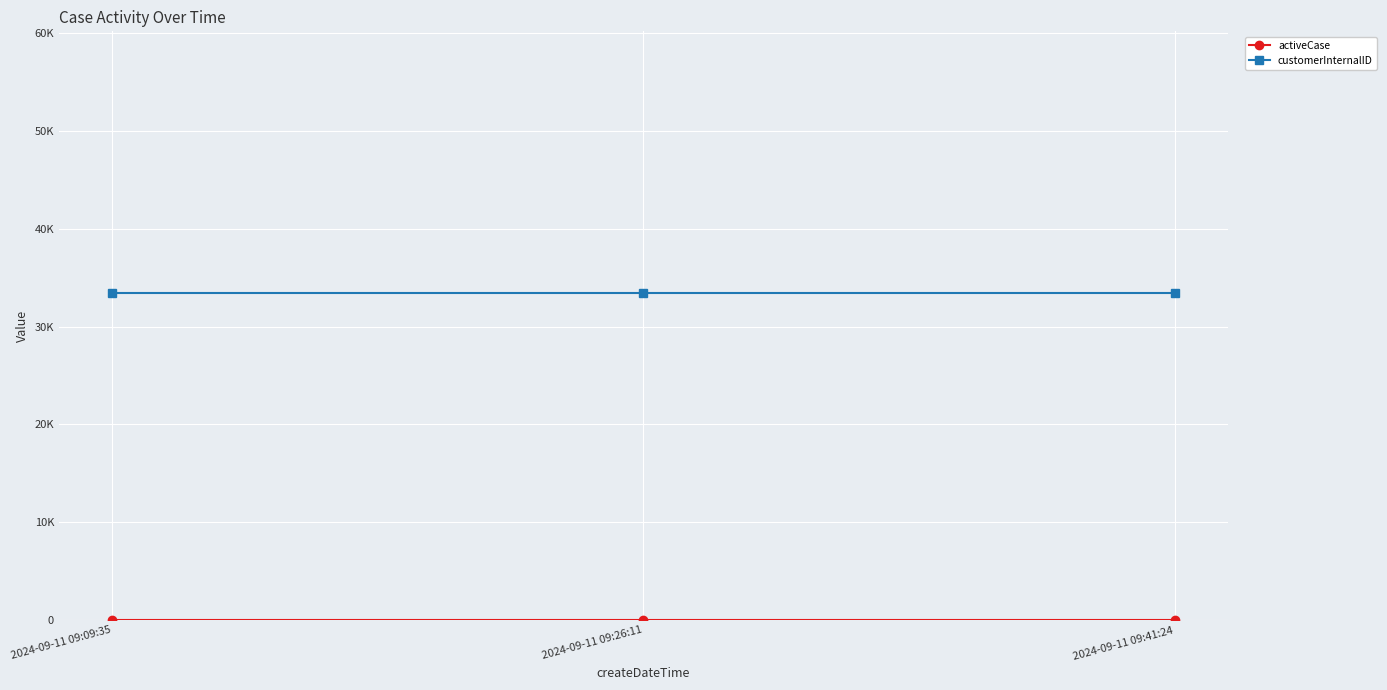

Is this an area chart (filled region under the line)?

No